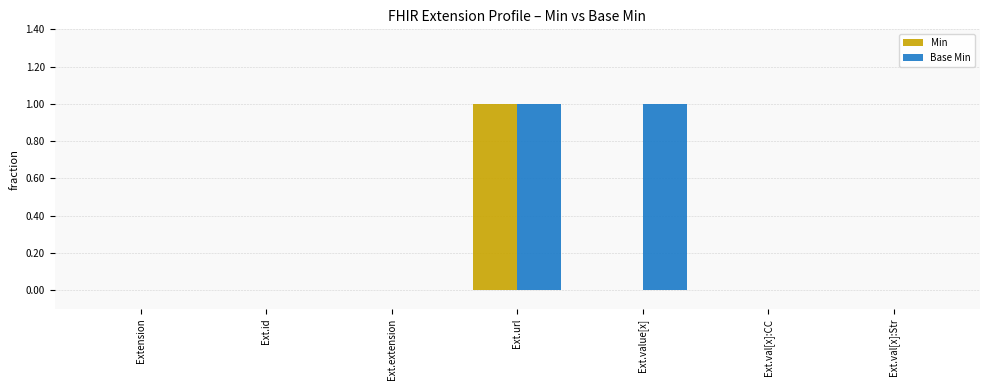

True or false: Min has a value of -1 at Extension.

False